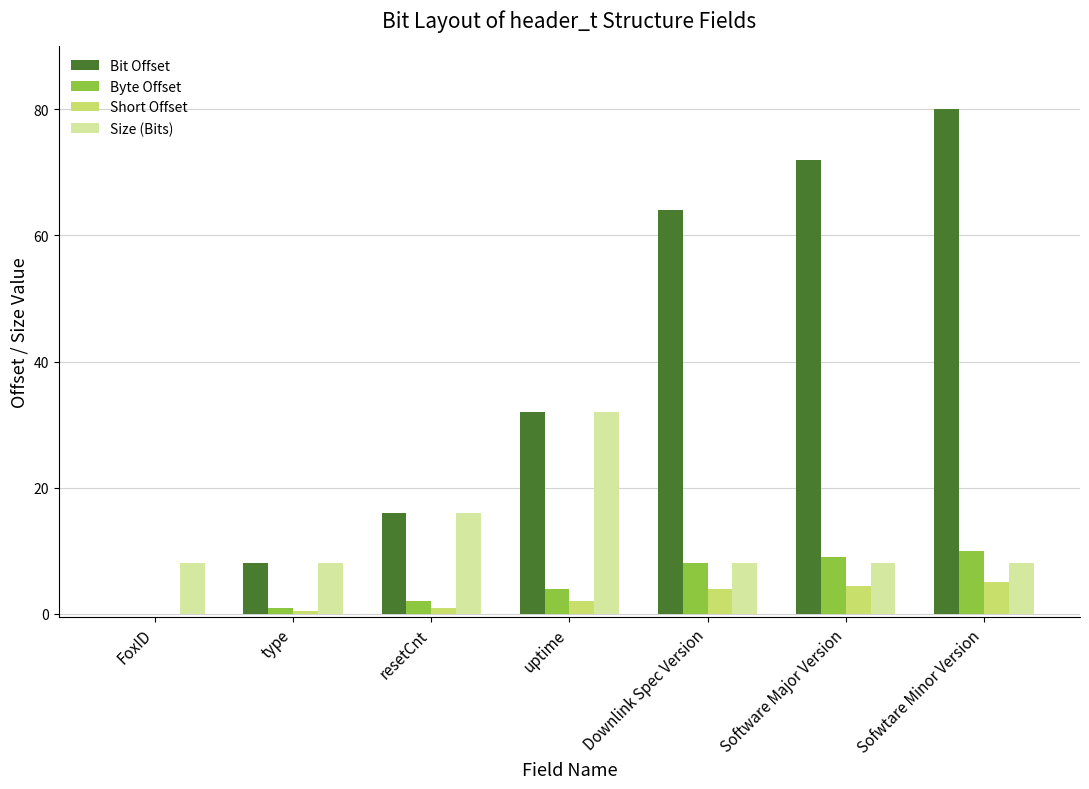

The Bit Offset series shows 12.7 at type. True or false?

False